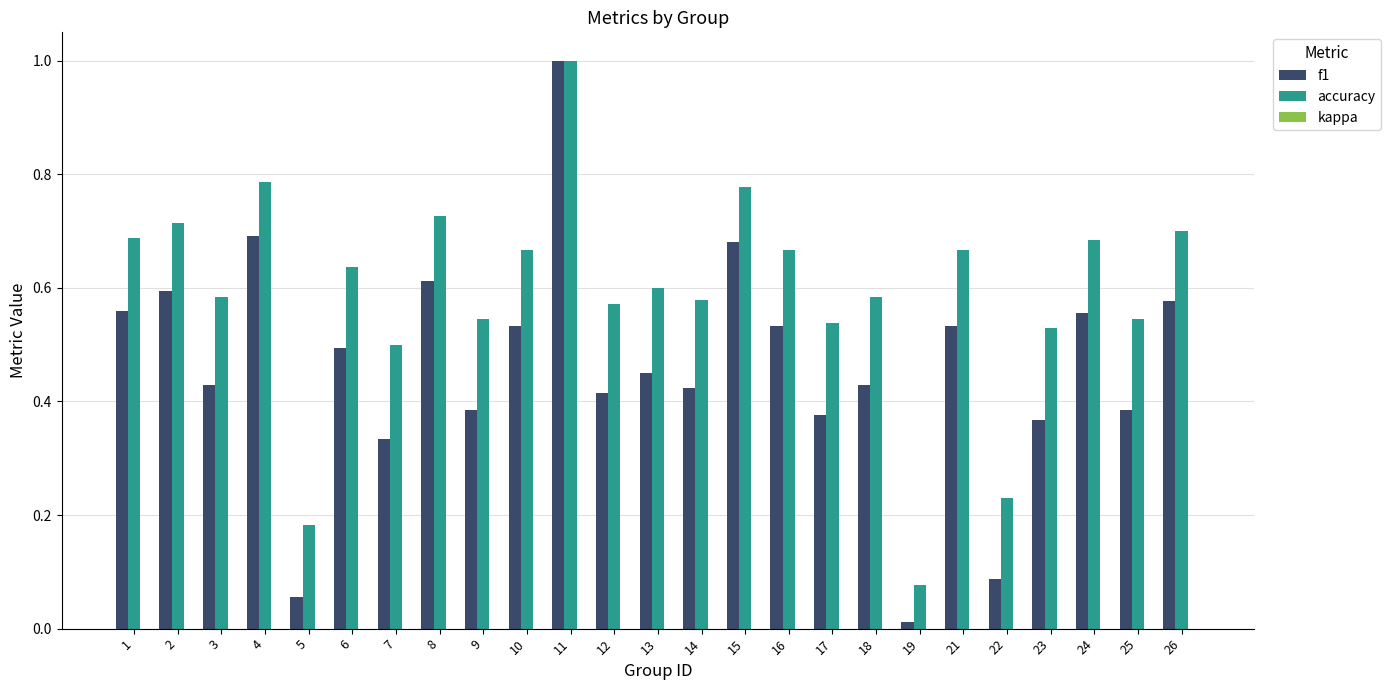

Is it true that f1 equals 0.5 at 11?

False